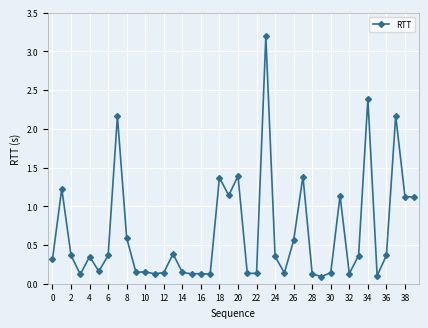

How many lines are shown in the chart?

1